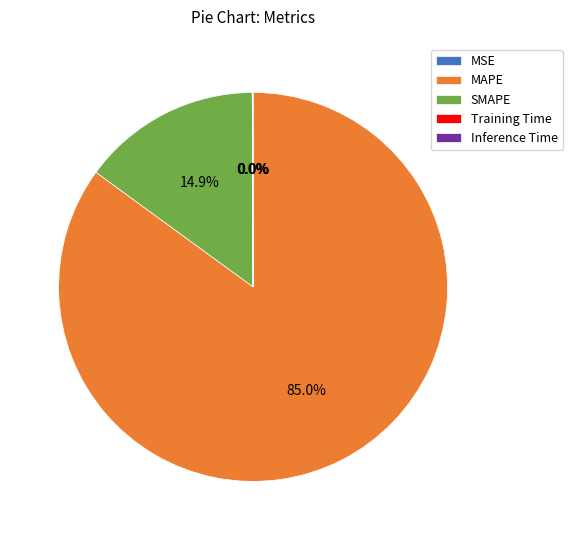

What percentage is NOT represented by SMAPE?

85.1%